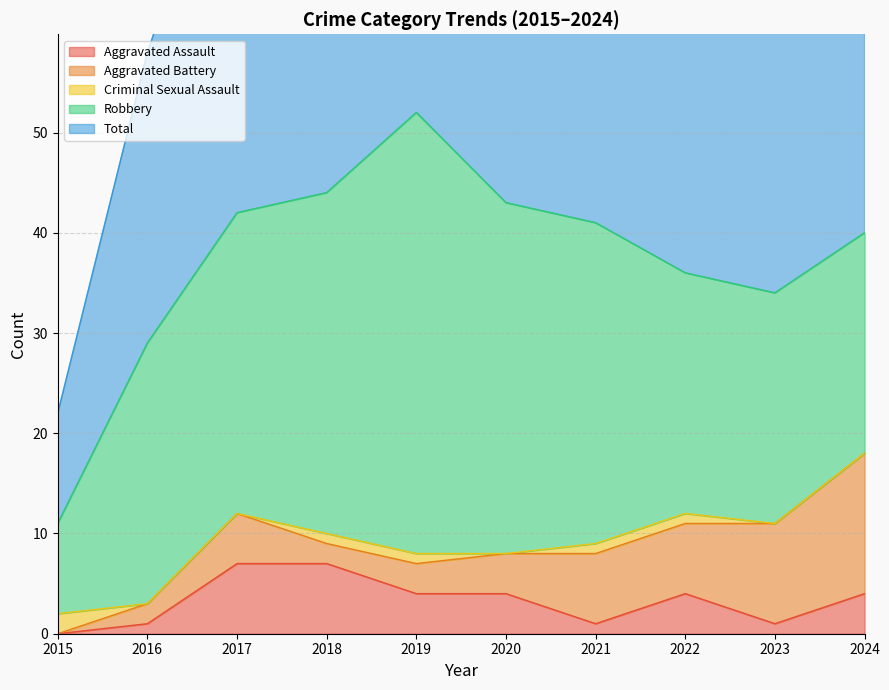

At 2020, list the series in order from smallest to largest.

Criminal Sexual Assault, Aggravated Assault, Aggravated Battery, Robbery, Total